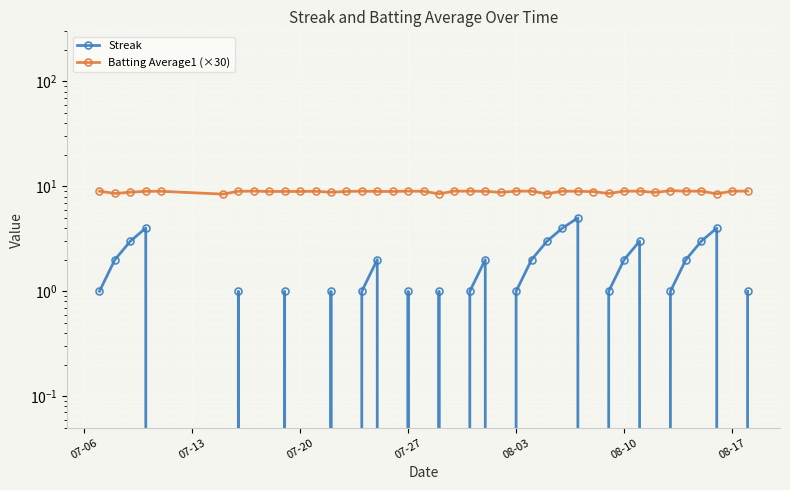

True or false: Batting Average1 (×30) and Streak cross at least once.

False